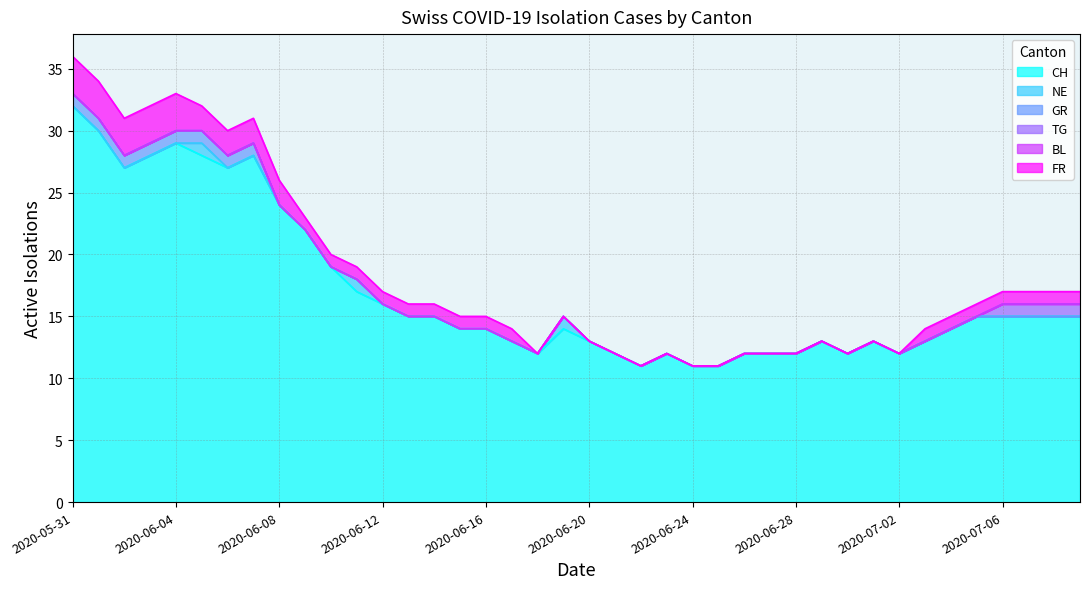

What position from the left is 2020-07-07?

38